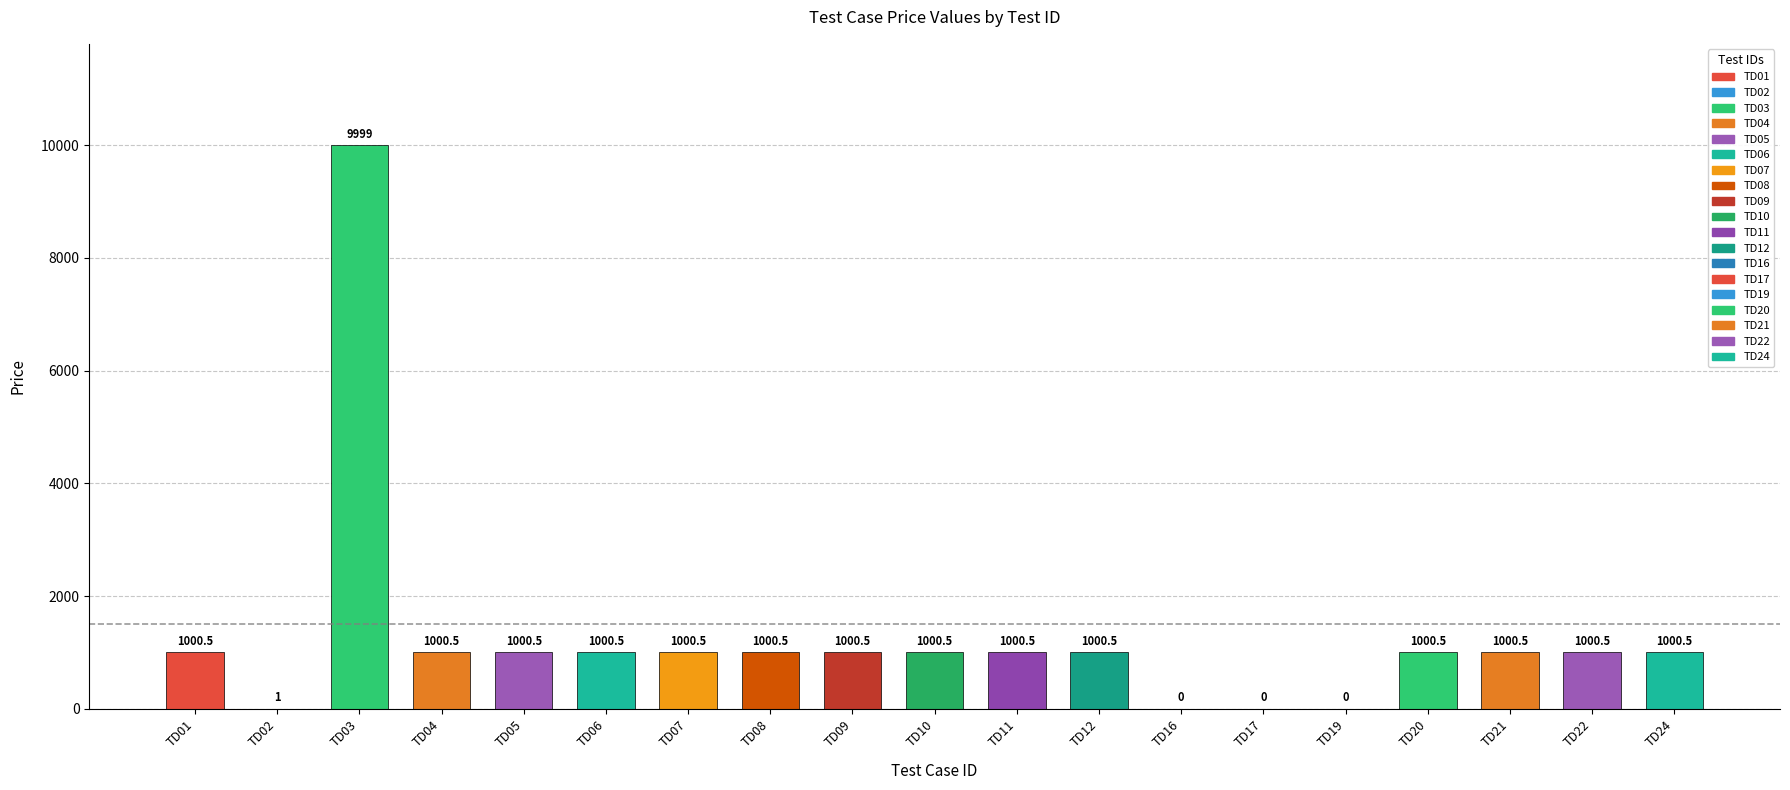

Rank the categories by value from highest to lowest.

TD03, TD01, TD04, TD05, TD06, TD07, TD08, TD09, TD10, TD11, TD12, TD20, TD21, TD22, TD24, TD02, TD16, TD17, TD19